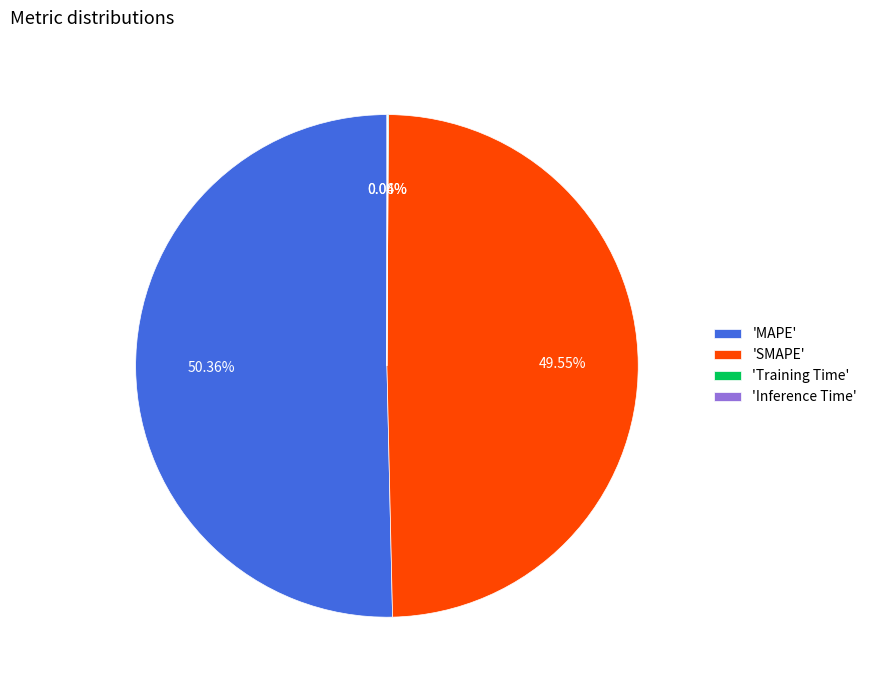

What is the largest slice in the pie chart?

'MAPE'